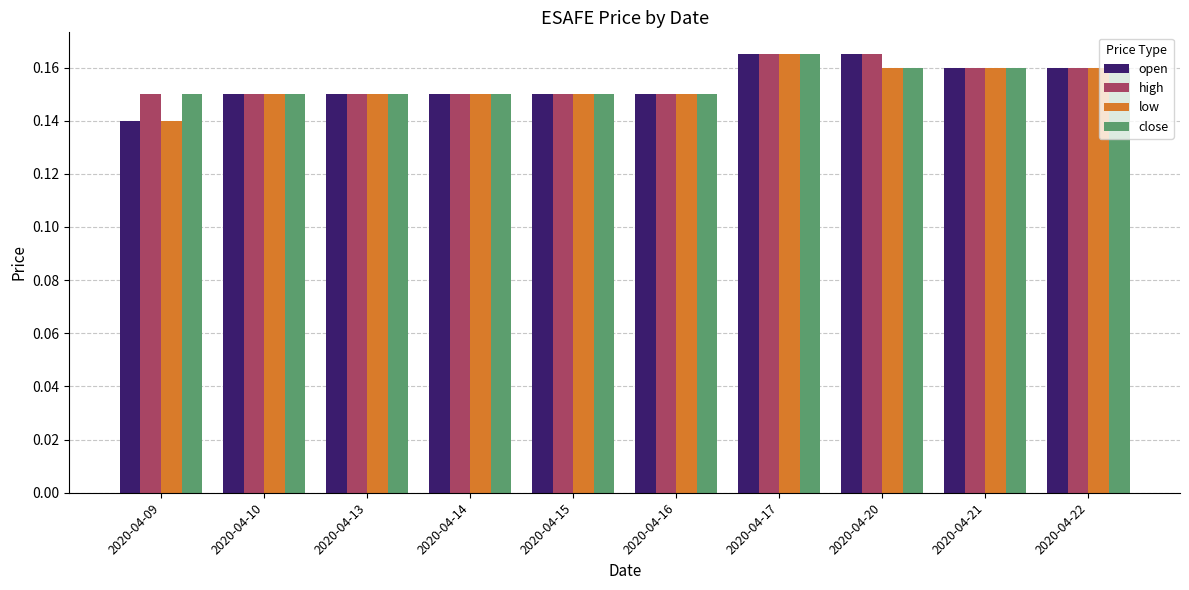

At which category is the sum across all series the highest?

2020-04-17